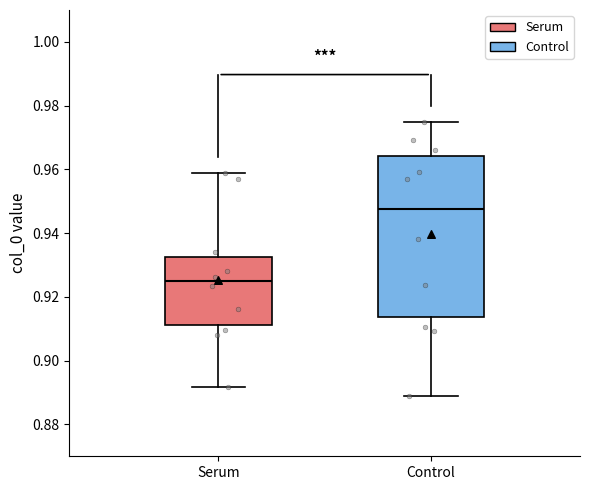

Reading left to right, read every box against the y-axis: the position of its median line, the range the box covers, and the ends of its whiskers. The values are not printed on the chart, so give them approximately, as read against the axis.

Serum: median 0.924, box 0.912 to 0.932, whiskers 0.892 to 0.958
Control: median 0.948, box 0.914 to 0.964, whiskers 0.888 to 0.974